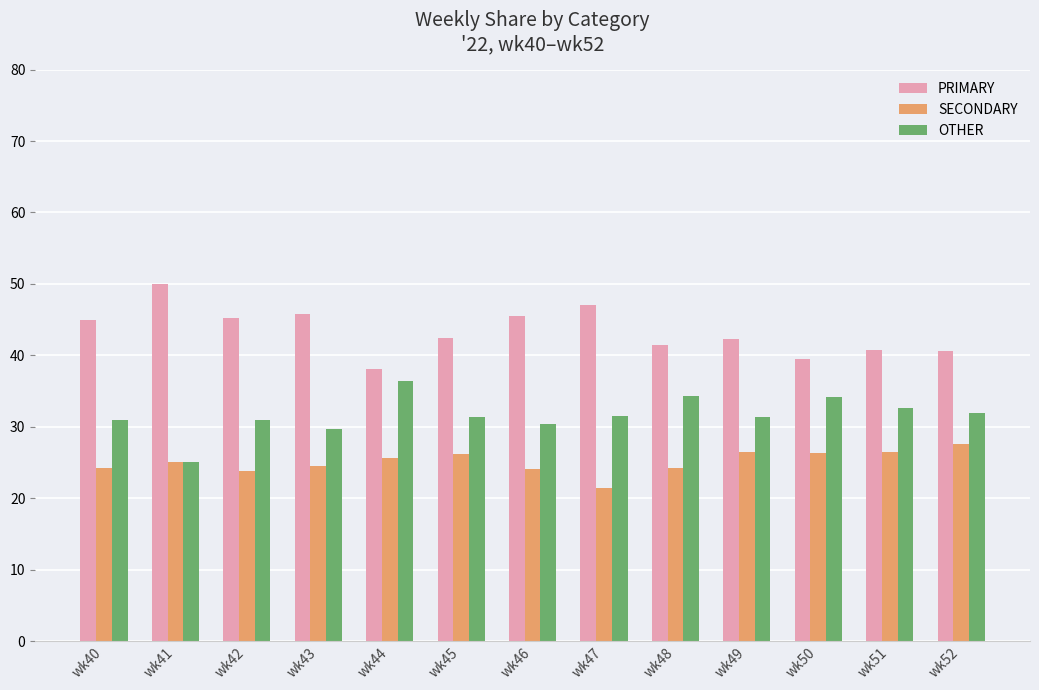

Which category has the highest value across all series?

wk41